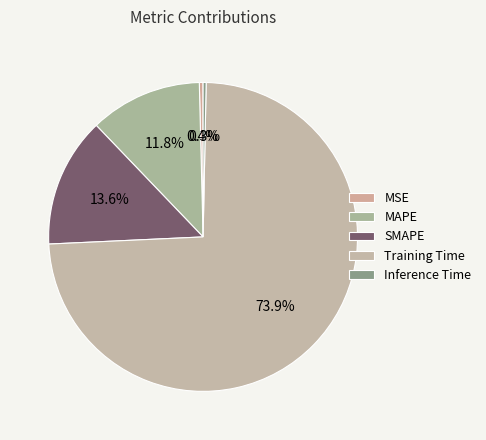

How many slices are in this pie chart?

5